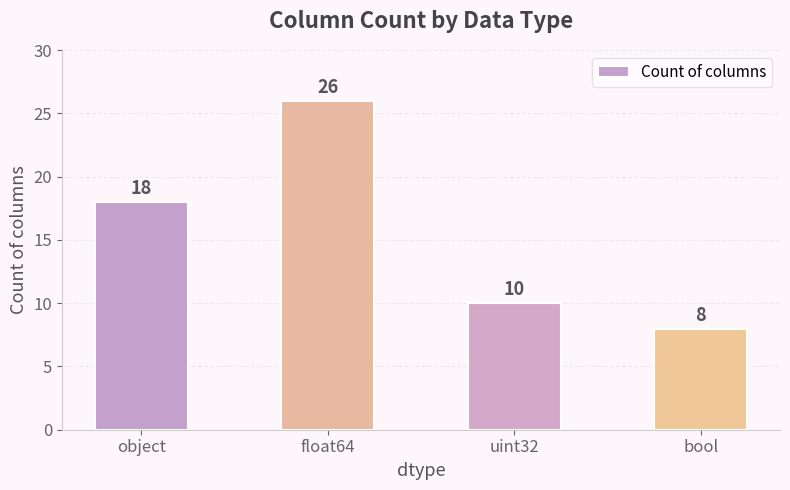

List the labels in order of value, largest first.

float64, object, uint32, bool